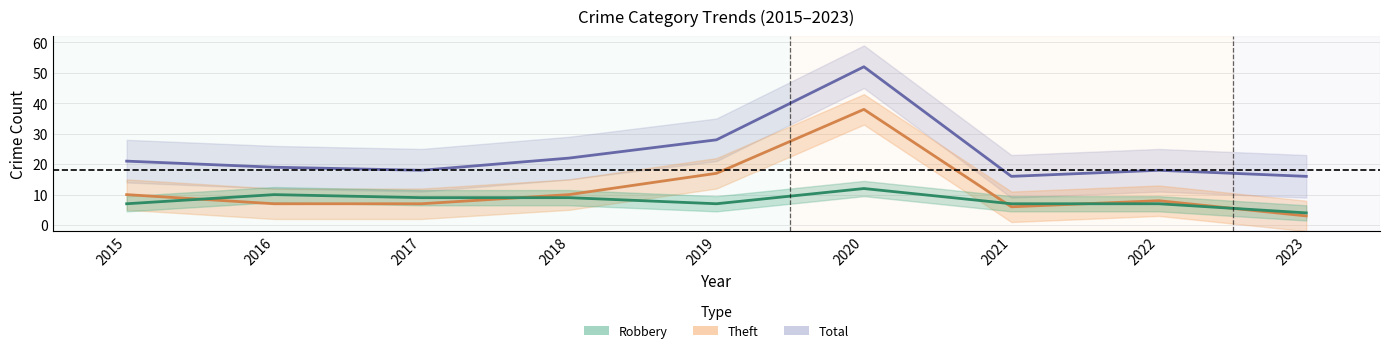

At which category does the chart reach its peak across all series?

2020